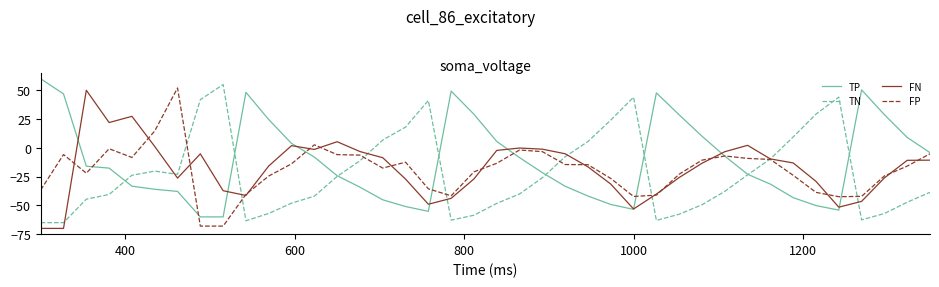

How many intersections are there between TN and FN?

9